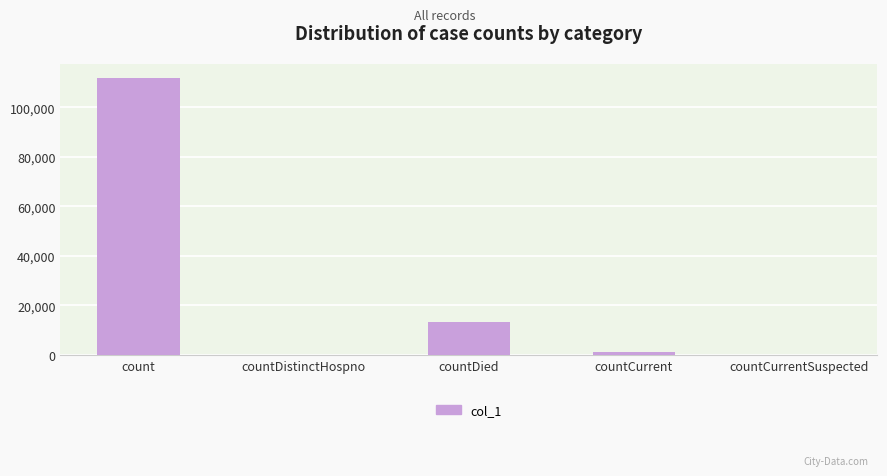

Where is the data nearest to the value 55964?

countDied